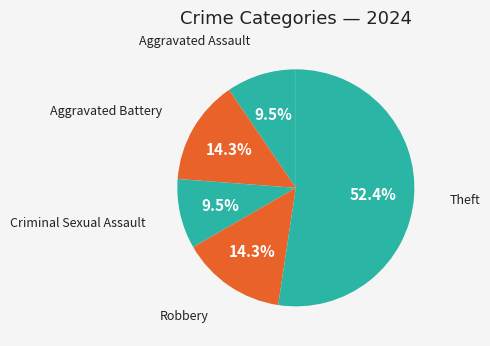

How many slices are in this pie chart?

5